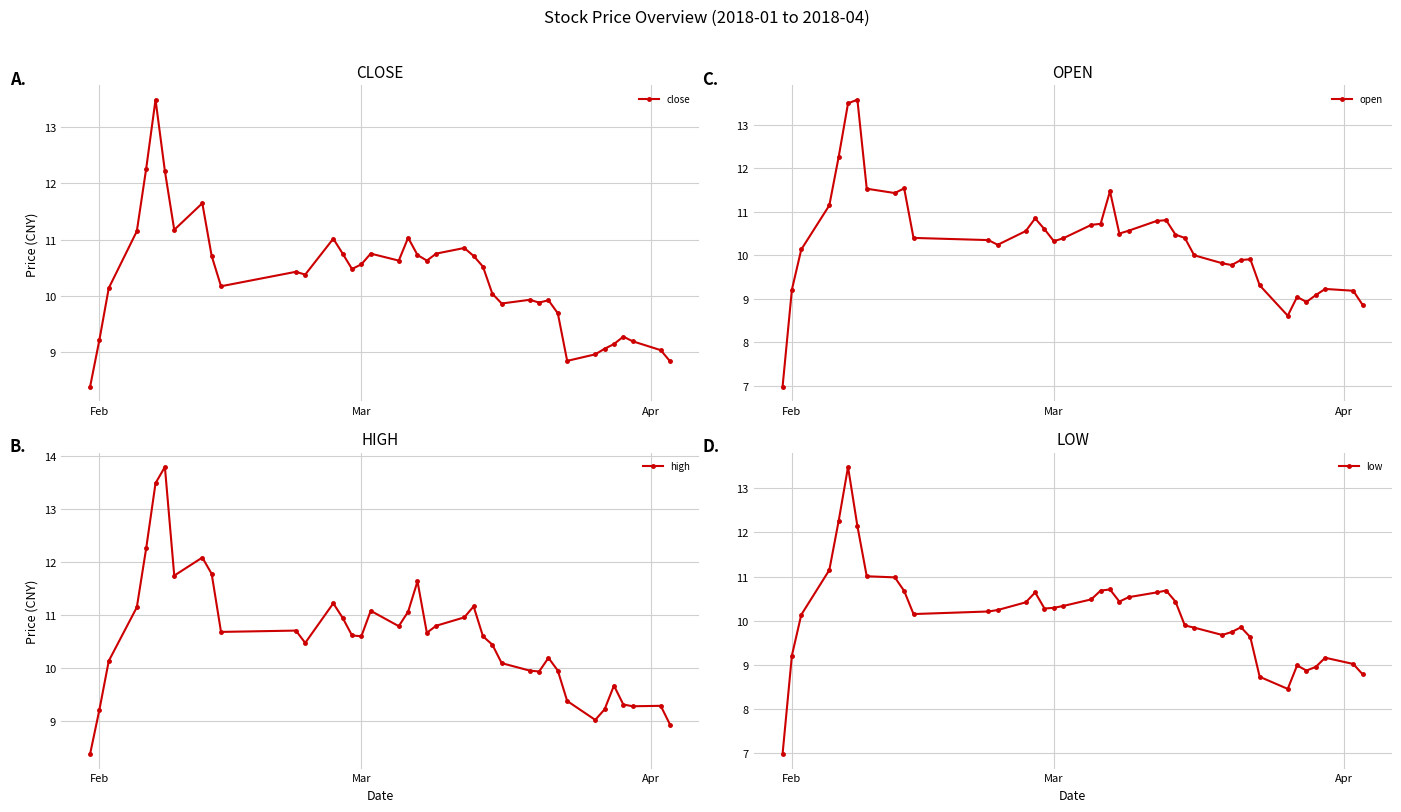

The value of low at Feb is 9.2. True or false?

True